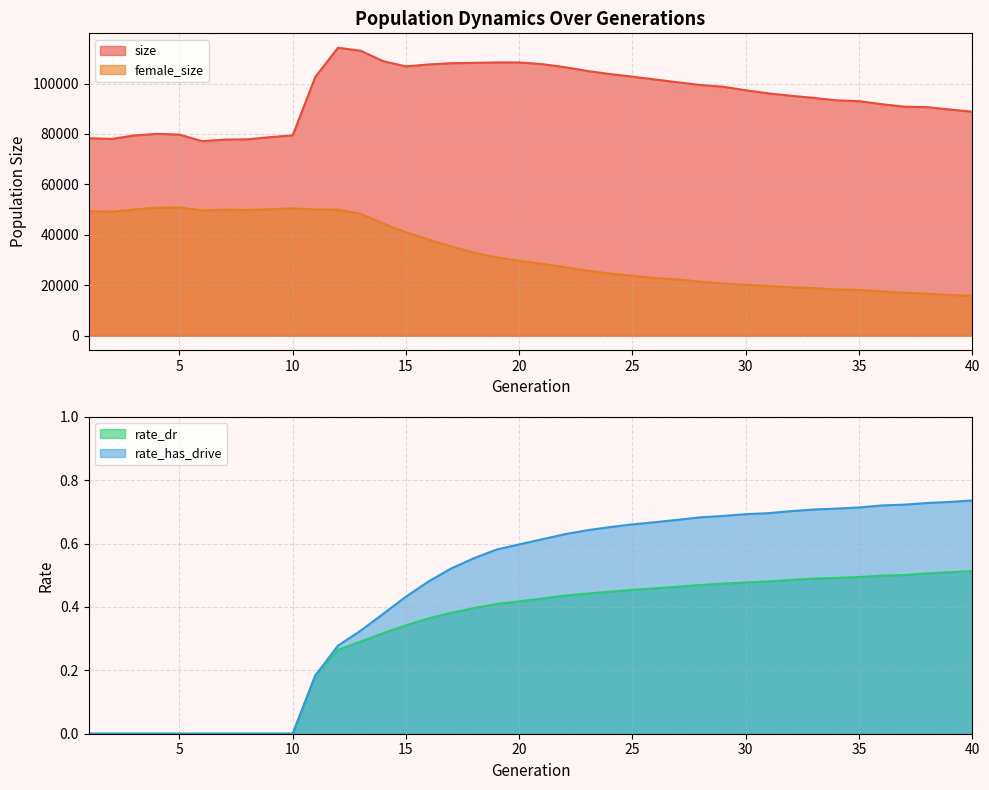

How many interior local valleys does the size series have?

3